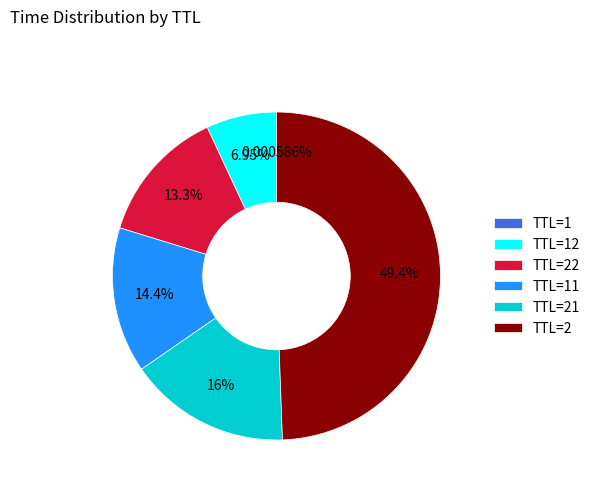

What is the largest slice in the pie chart?

TTL=2